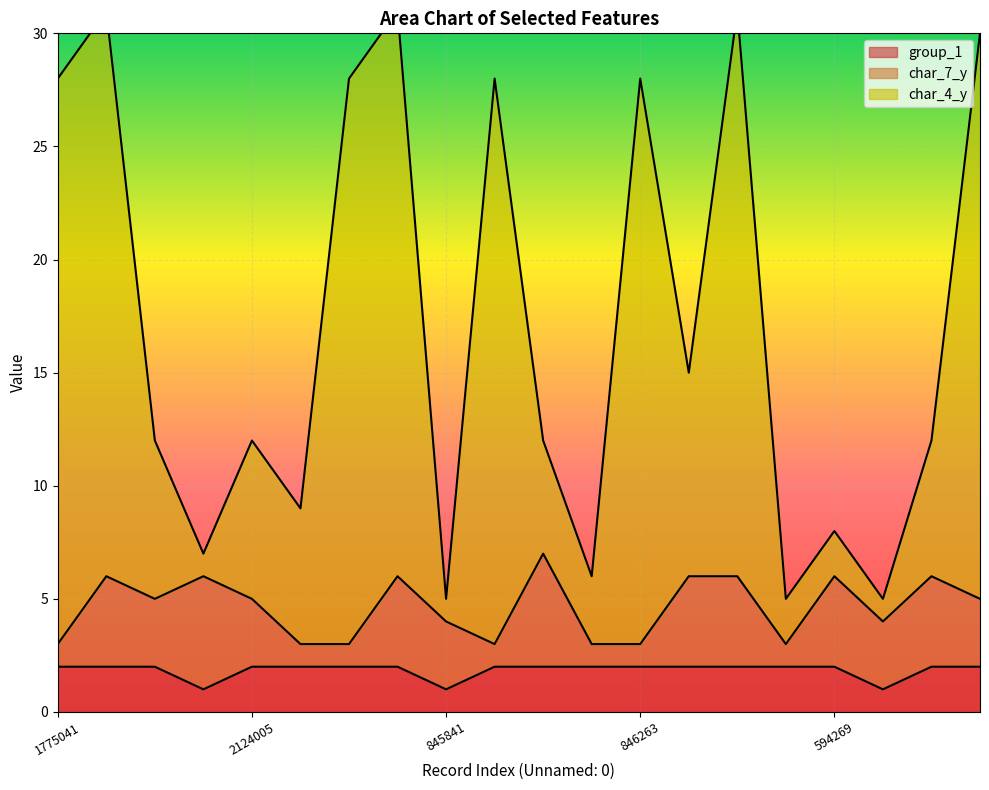

Is it true that group_1 equals 3 at 846263?

False